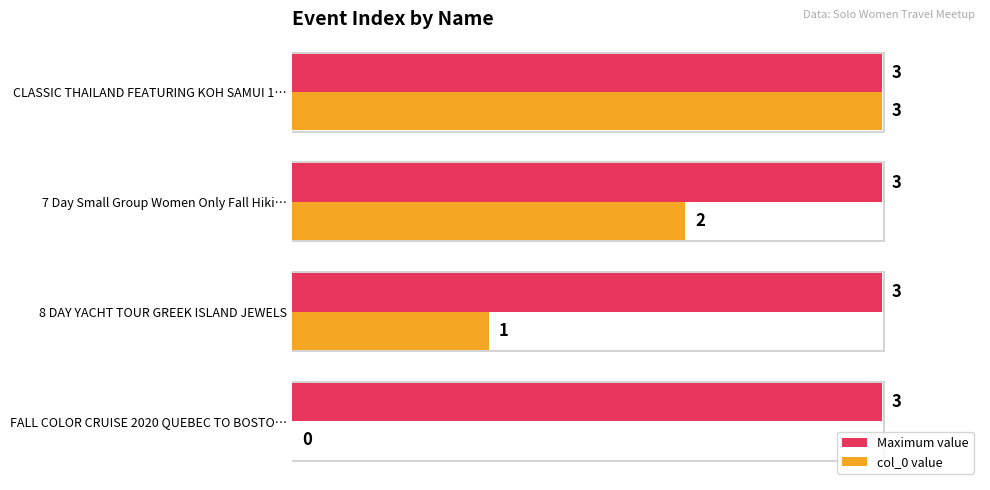

Which series has the largest total across all categories?

Maximum value